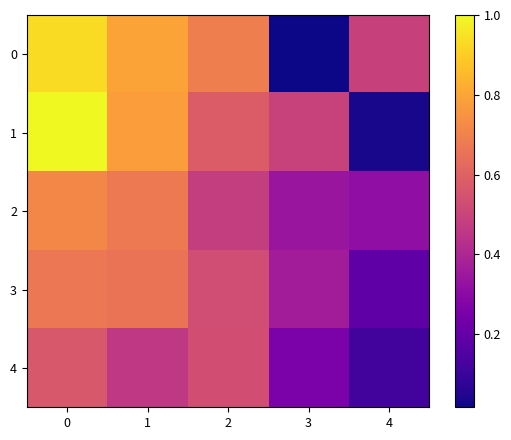

Reading left to right, list all the values displayed in this chart.

0: 0=0.9	1=0.8	2=0.7	3=0.0	4=0.5
1: 0=1.0	1=0.8	2=0.6	3=0.5	4=0.0
2: 0=0.7	1=0.7	2=0.5	3=0.3	4=0.3
3: 0=0.7	1=0.7	2=0.5	3=0.4	4=0.2
4: 0=0.6	1=0.5	2=0.5	3=0.3	4=0.1